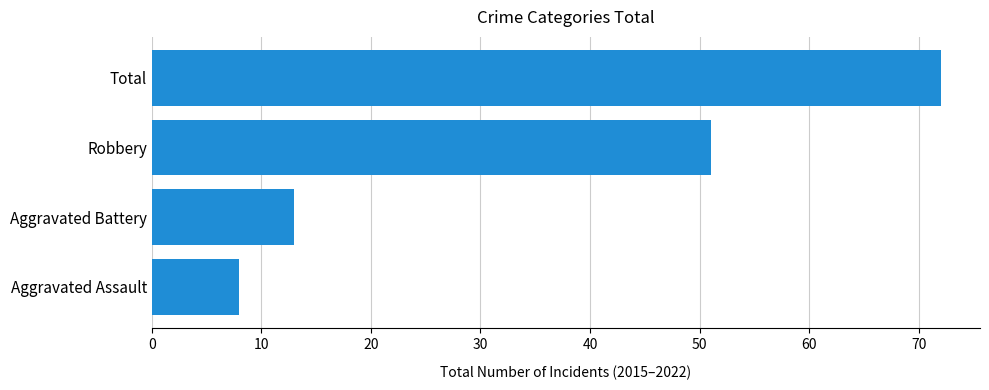

At which category does the chart reach its minimum across all series?

Aggravated Assault